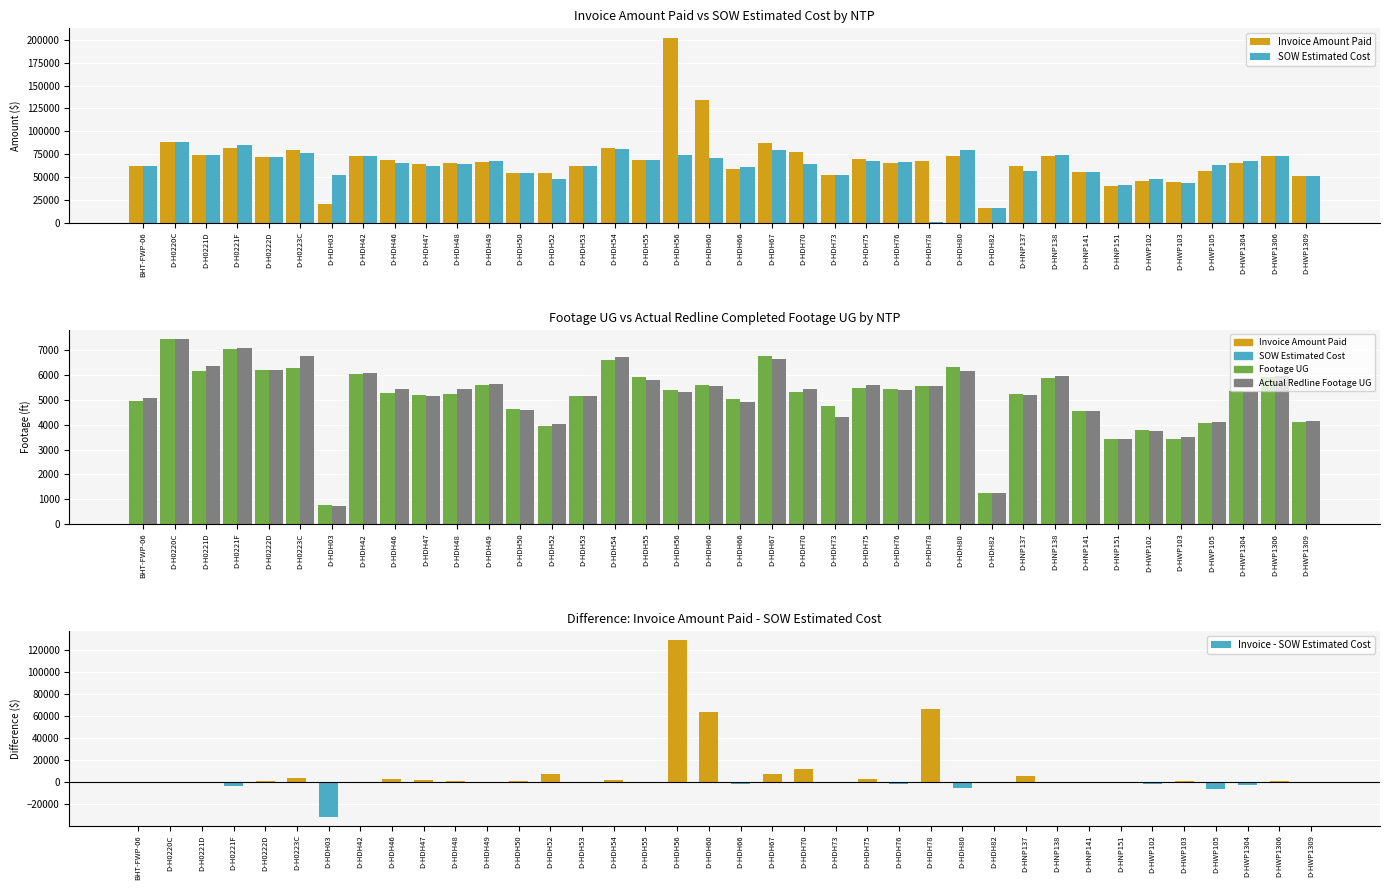

At how many categories does at least one series exceed -1487?

38